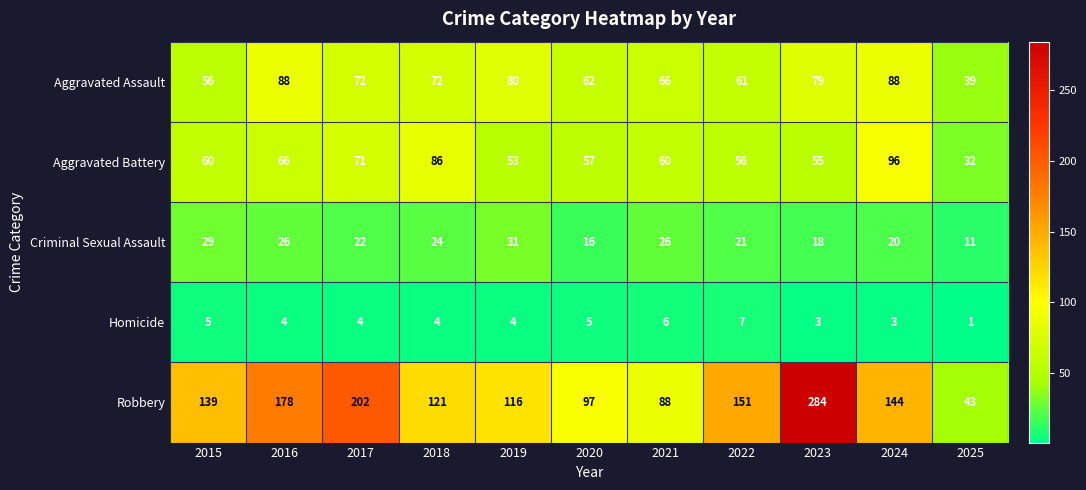

True or false: Robbery has a value of 61 at 2017.

False